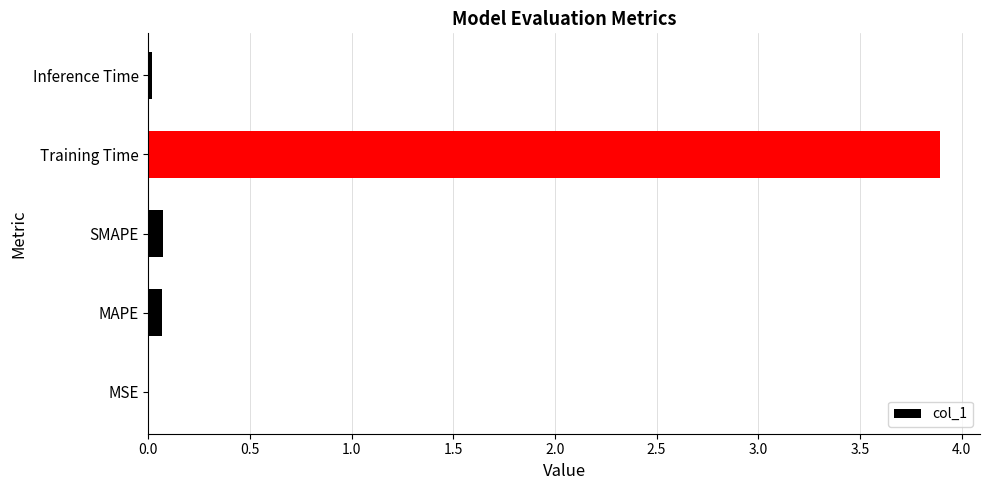

What is the sum of all values?

4.1